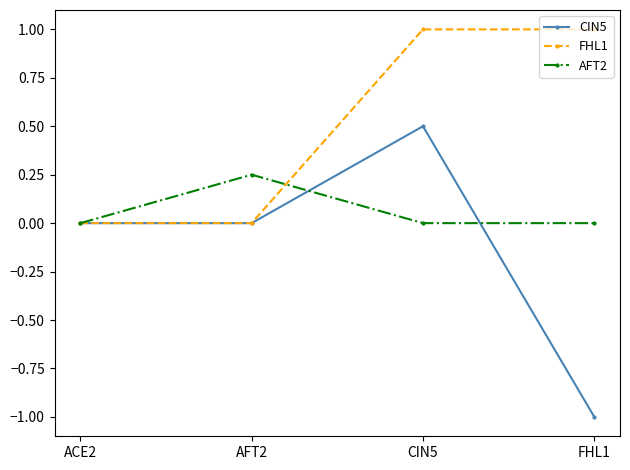

Is the value of AFT2 at AFT2 greater than the value of FHL1 at ACE2?

Yes